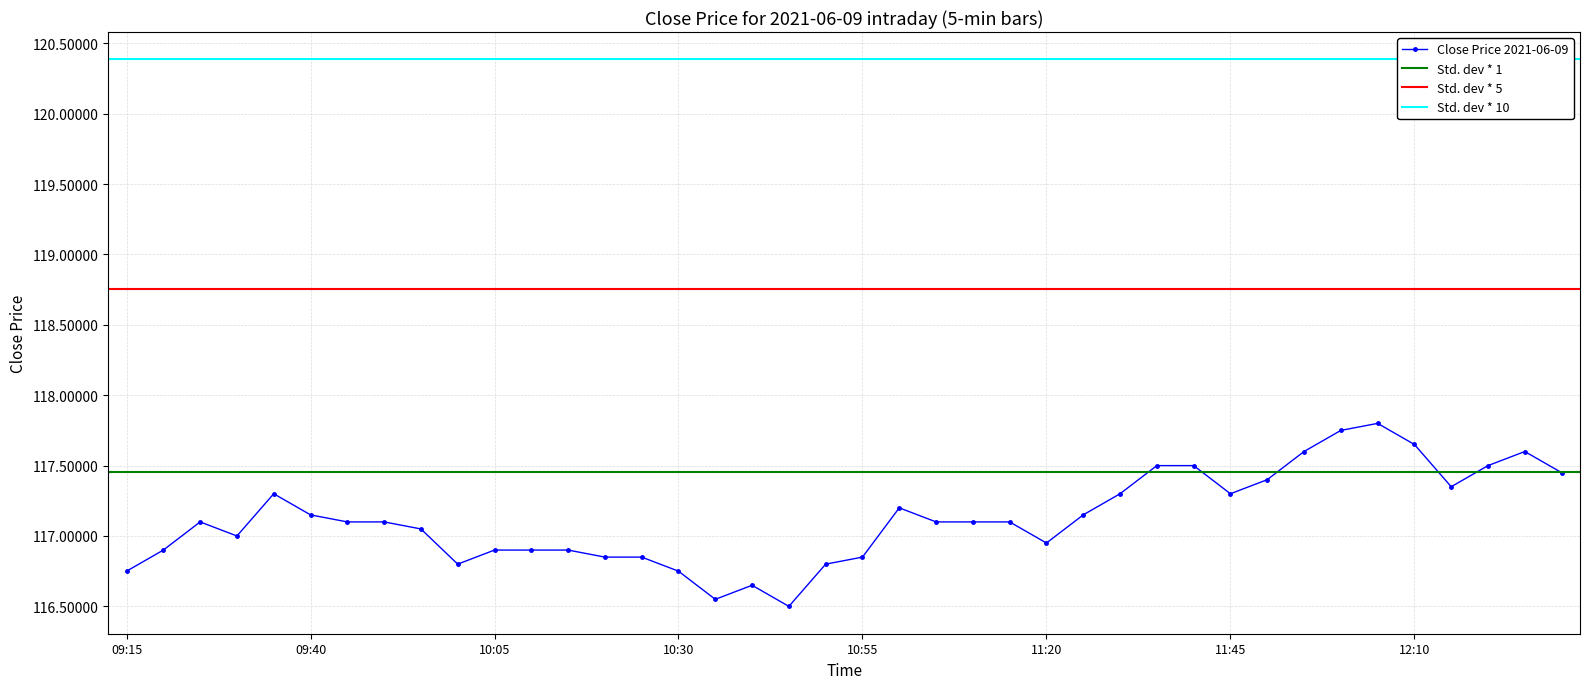

The value at 10:05 is 116.9. True or false?

True